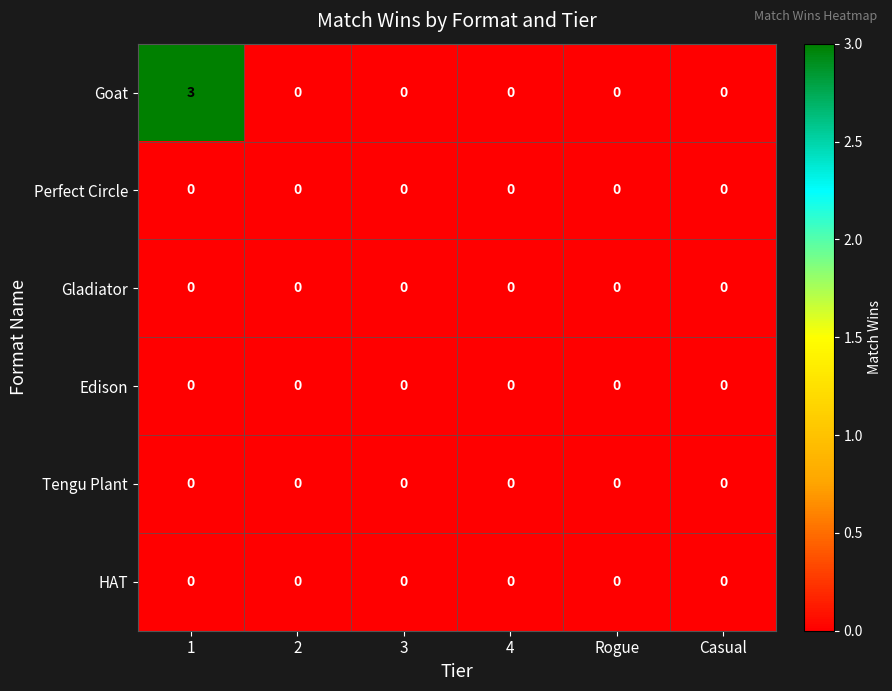

What is the greatest value displayed?

3